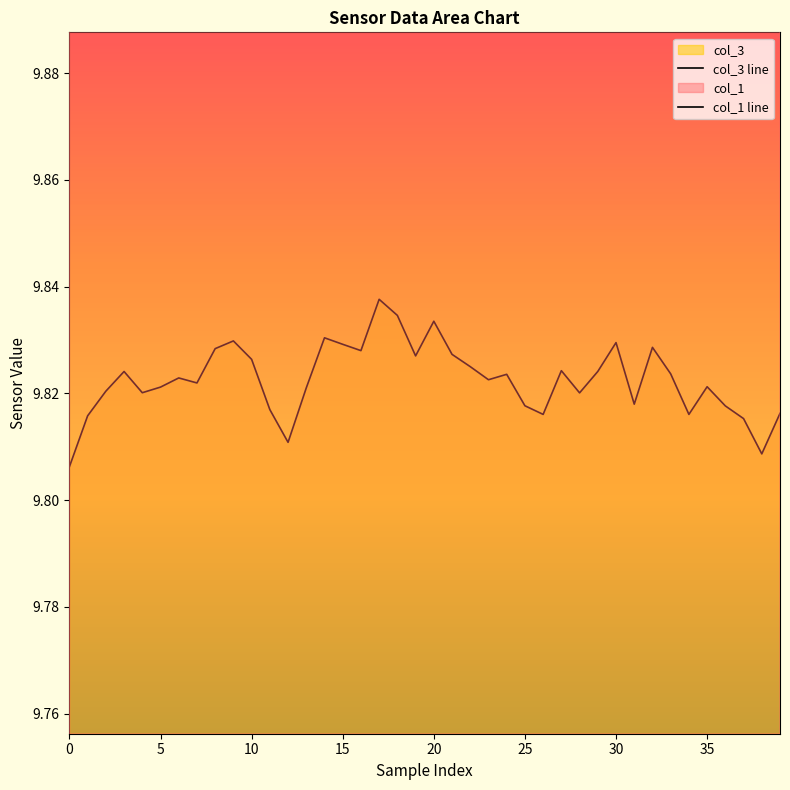

True or false: col_1 line has more than 0 interior local peaks.

True